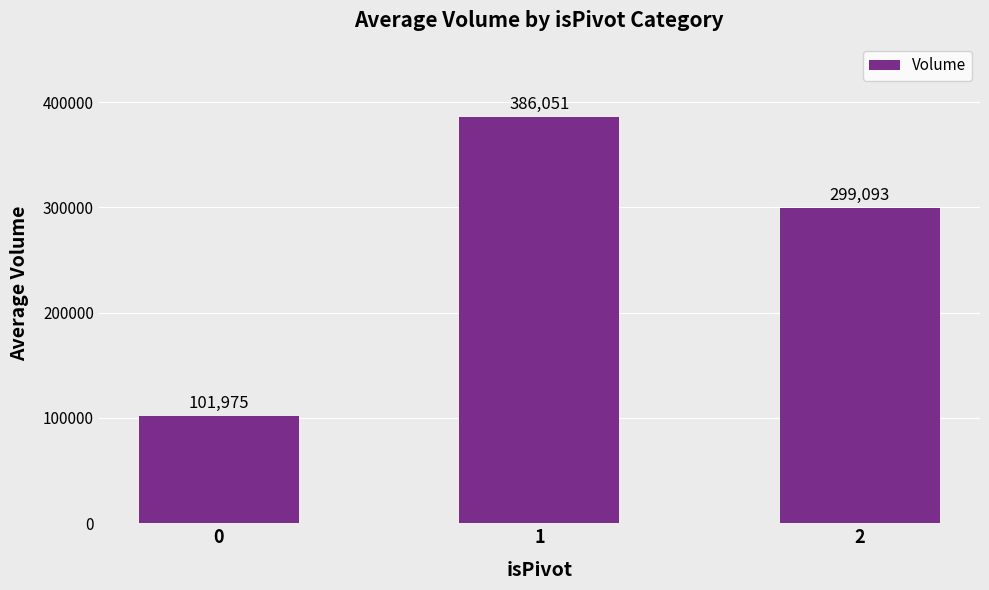

What is the difference between the values at 2 and 1?

86958.0